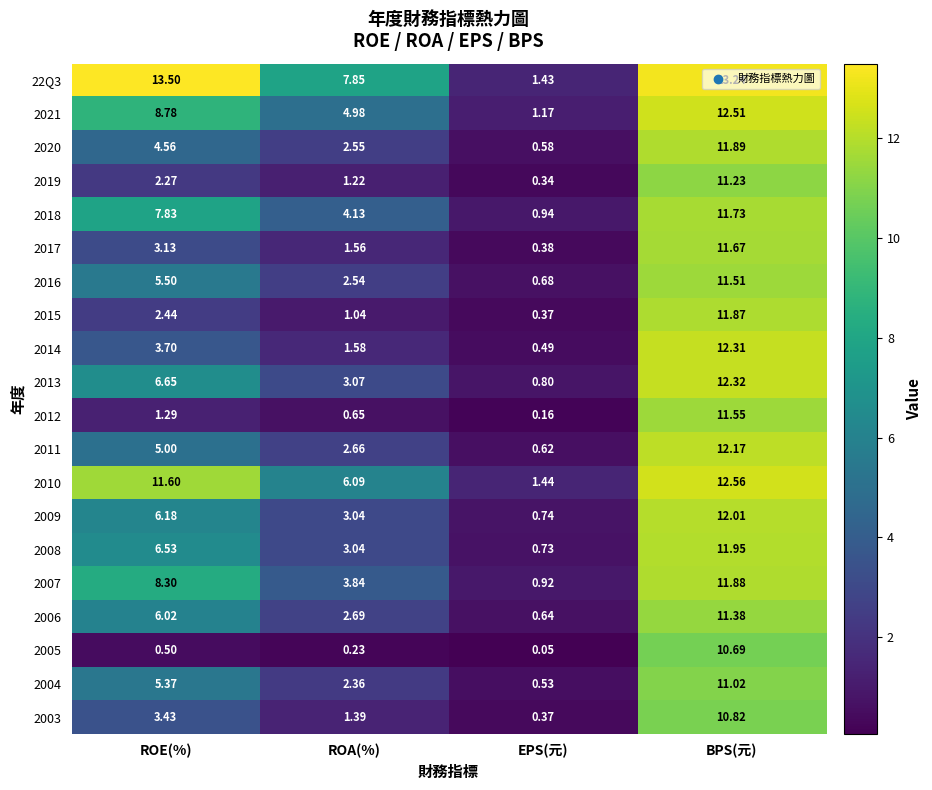

At how many categories does at least one series exceed 8?

2